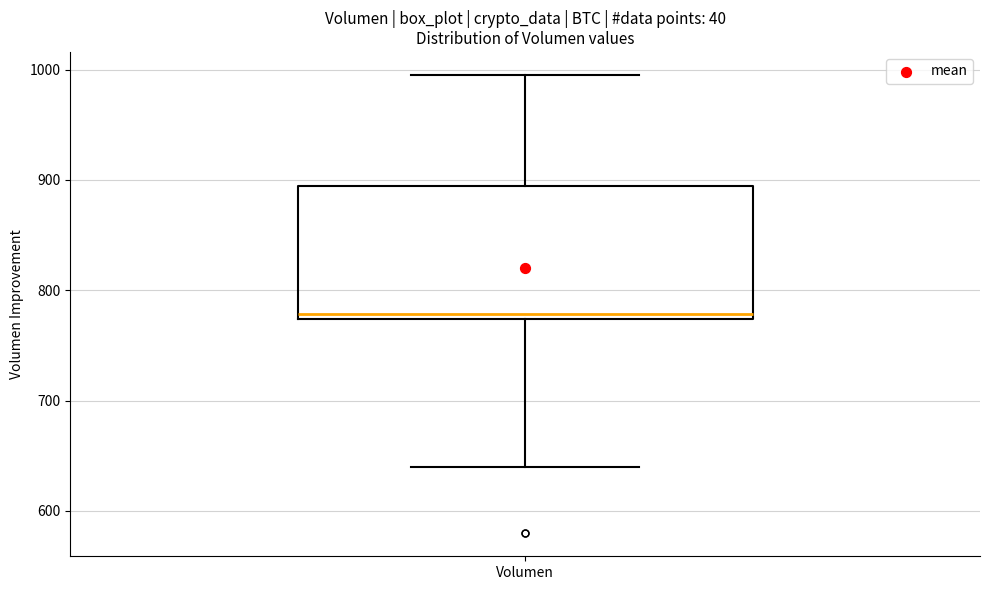

Transcribe this box plot: give where the median line is, the range the box spans, and where the two whiskers end, as read against the y-axis. The values are not printed on the chart, so give them approximately, as read against the axis.

median 780, box 770 to 890, whiskers 640 to 1000